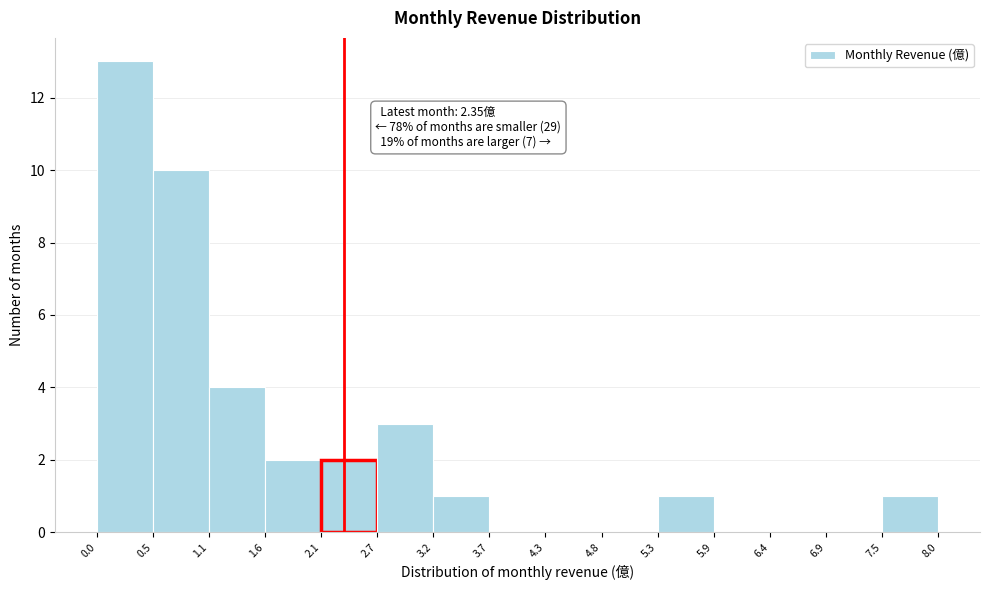

Which range on the x-axis has the tallest bar?

0.0 to 0.5